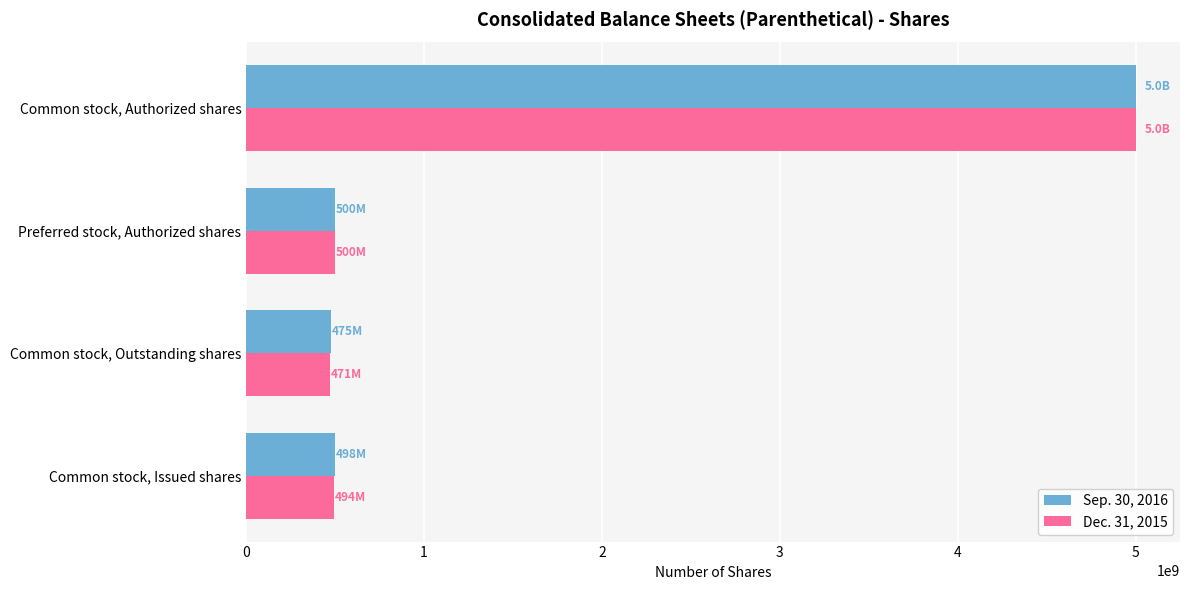

At which label is Dec. 31, 2015 closest to 2735500000?

Preferred stock, Authorized shares